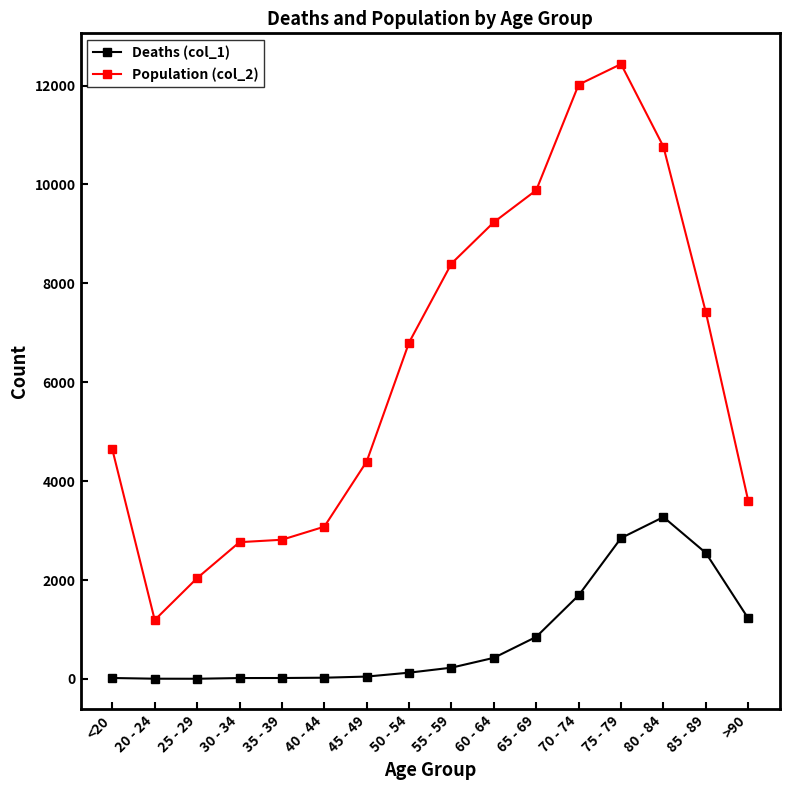

Between 60 - 64 and >90, which series saw the biggest shift?

Population (col_2)